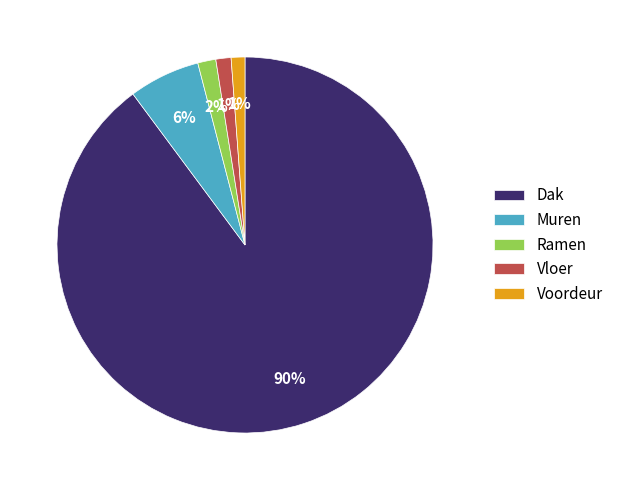

What is the largest slice in the pie chart?

Dak